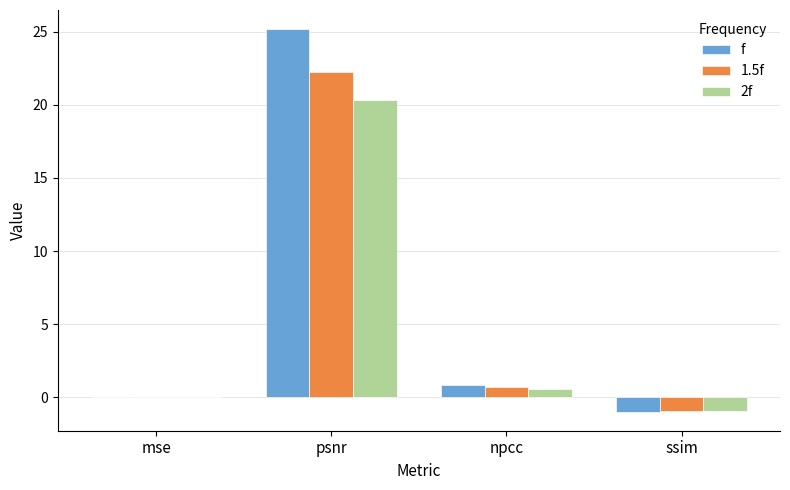

Which series changed the most between npcc and ssim?

f